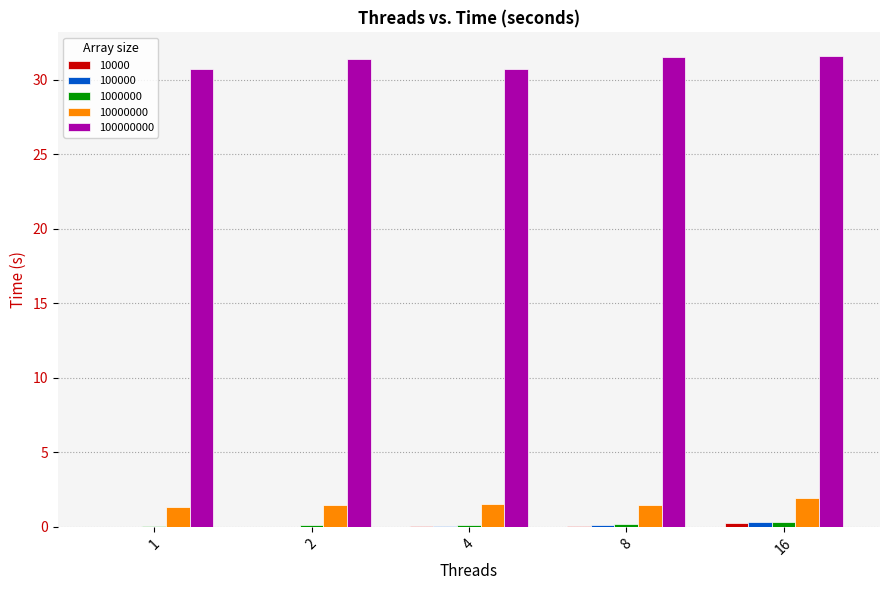

Reading left to right, what are all the values shown in this chart?

10000: 1=0.0	2=0.0	4=0.1	8=0.1	16=0.2
100000: 1=0.0	2=0.0	4=0.0	8=0.1	16=0.3
1000000: 1=0.1	2=0.1	4=0.1	8=0.2	16=0.3
10000000: 1=1.4	2=1.5	4=1.6	8=1.5	16=1.9
100000000: 1=30.7	2=31.4	4=30.8	8=31.5	16=31.6